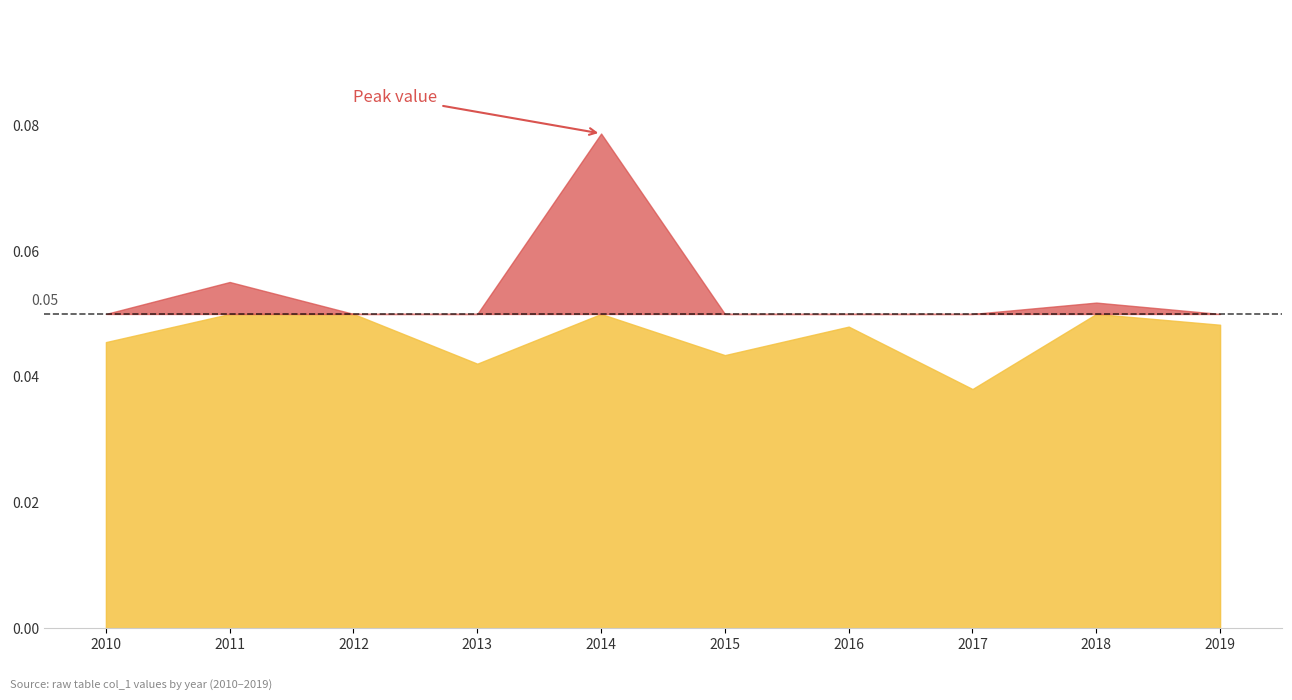

Between 2010-06-15 and 2013-06-15, which is larger?

2010-06-15